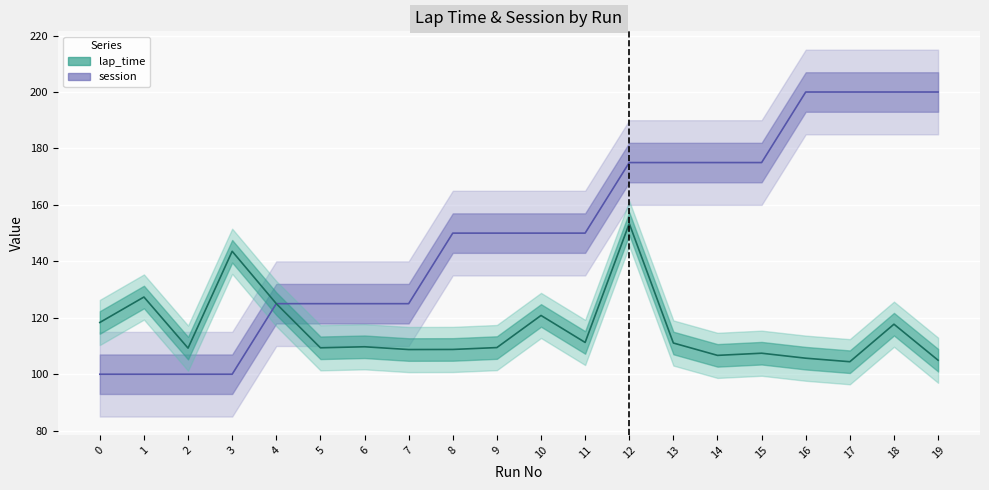

True or false: lap_time has a value of 187.1 at 5.

False